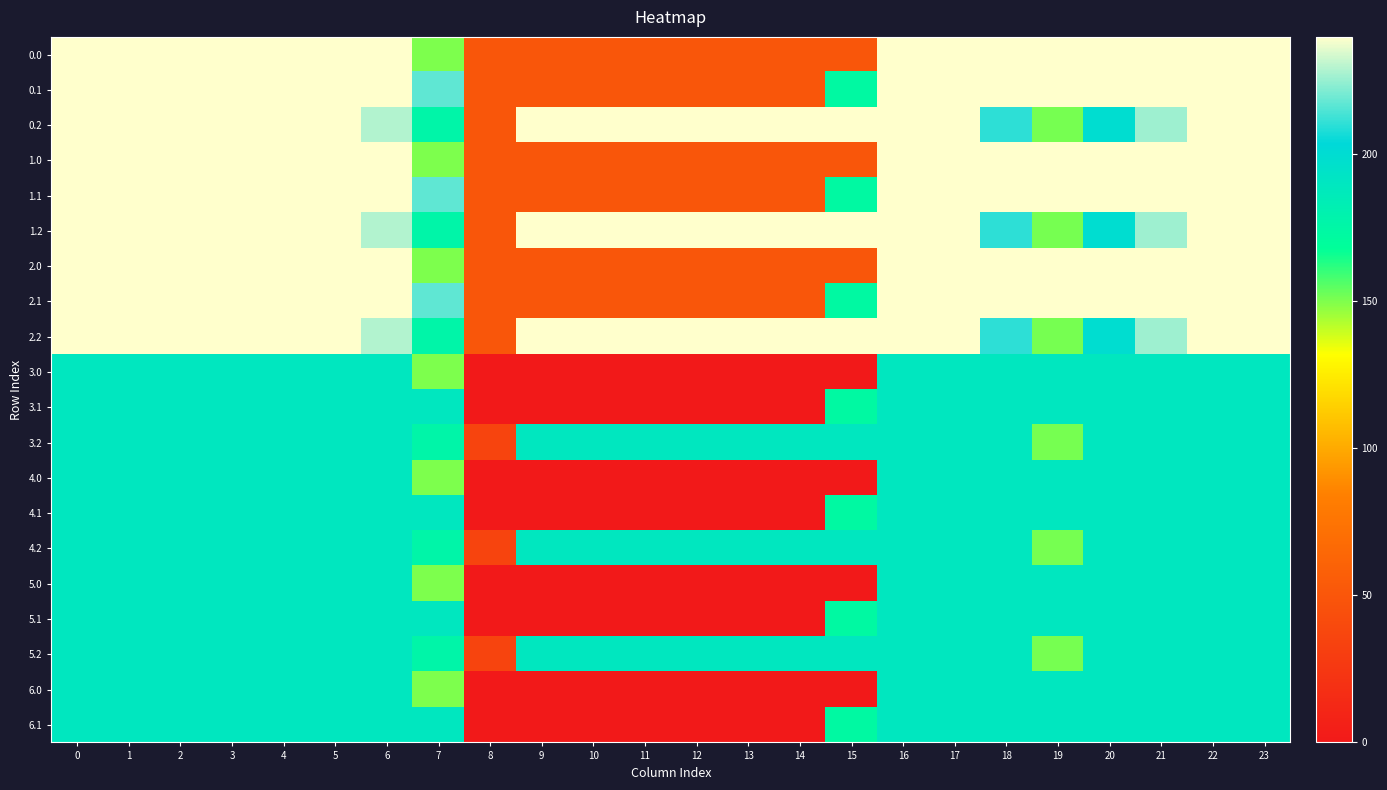

How many series are shown in this chart?

20